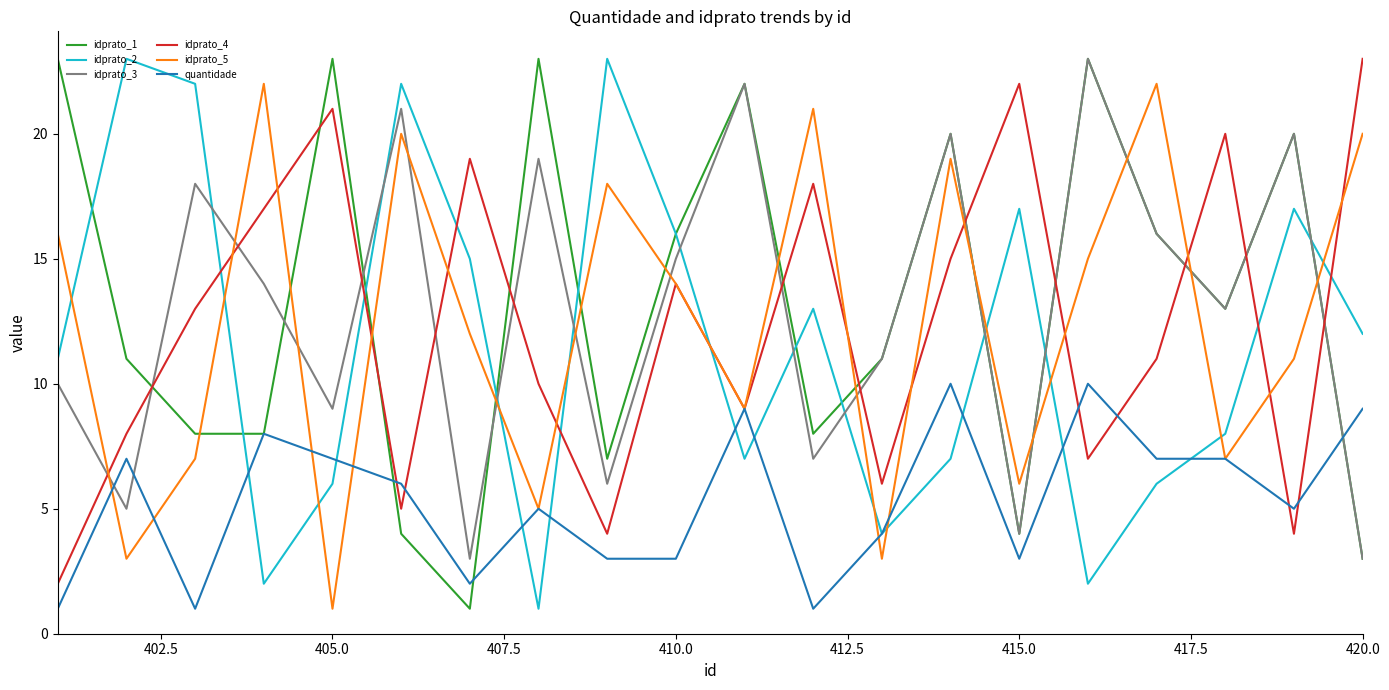

After their last crossing, which series has the higher values: idprato_3 or quantidade?

quantidade